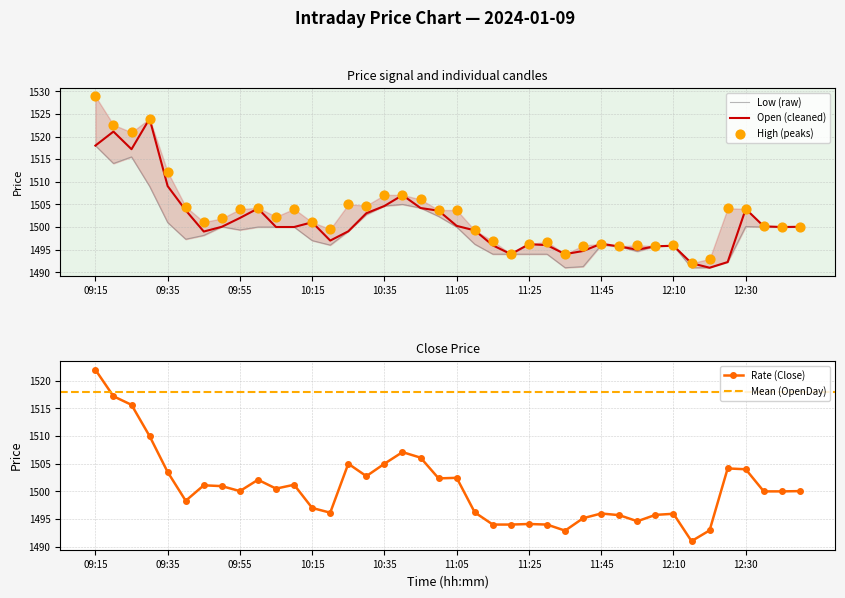

Is the value of Close at 09:45 greater than the value of Open at 10:05?

Yes